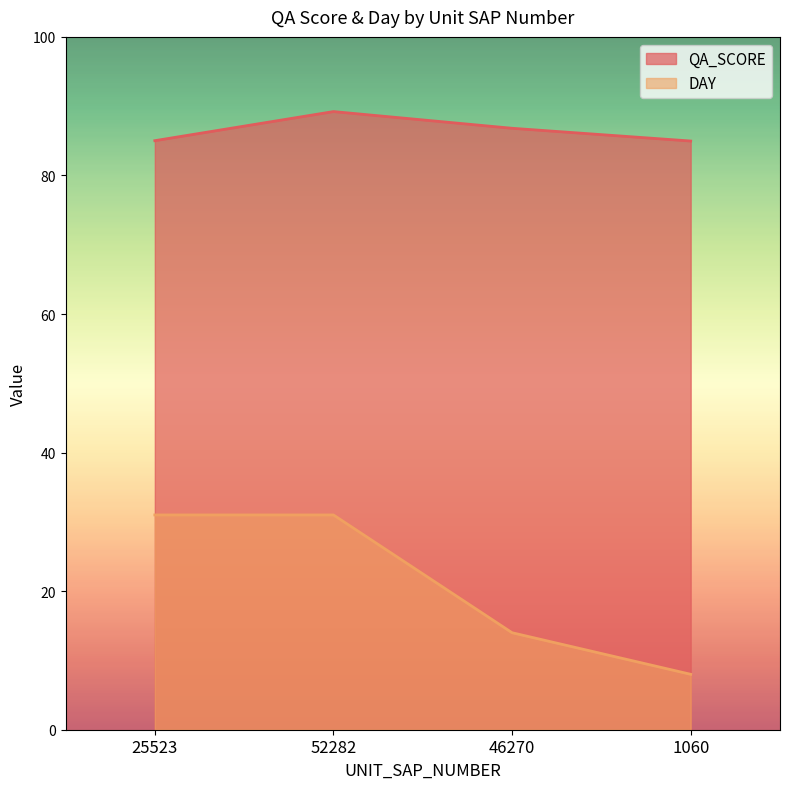

What is the label of the 3rd point from the right?

52282